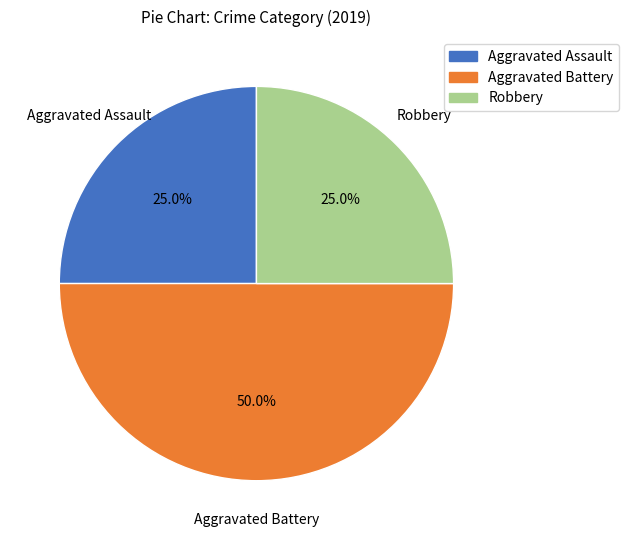

To the nearest percent, what is the combined percentage of Aggravated Battery and Aggravated Assault?

75%